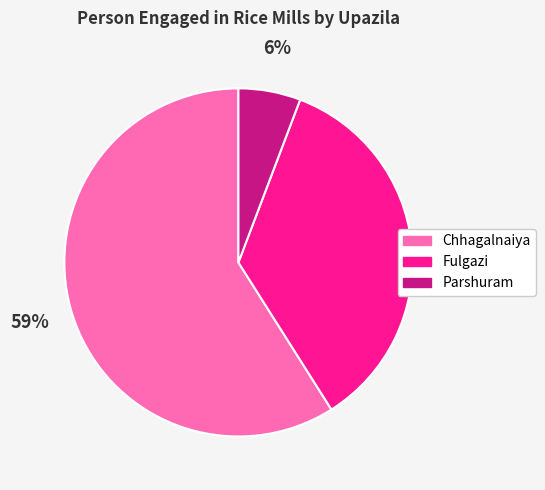

What is the smallest slice in the pie chart?

Parshuram